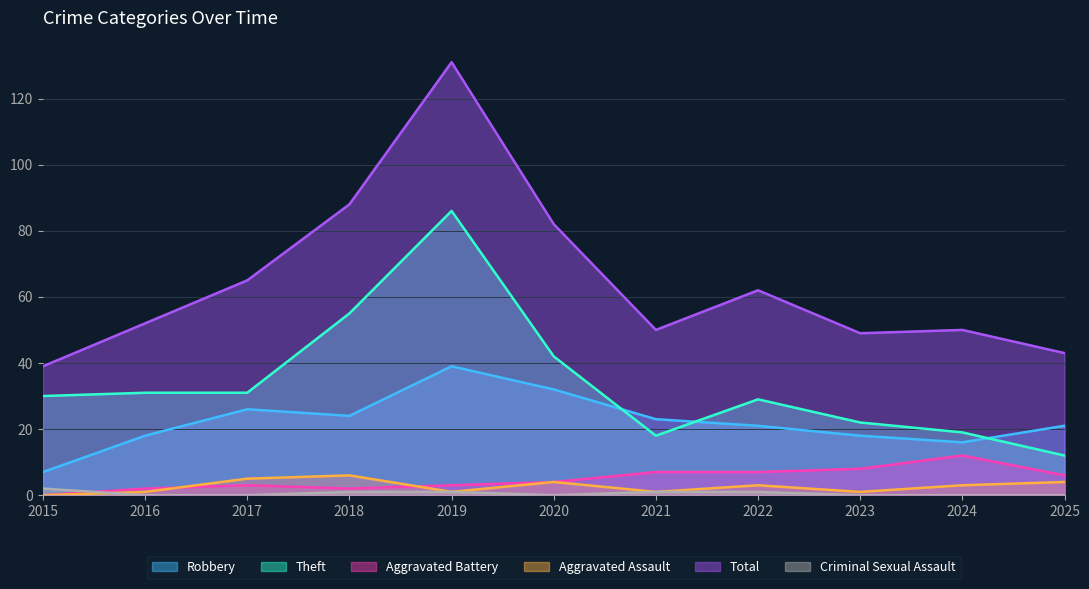

The value of Total at 2023 is 32. True or false?

False